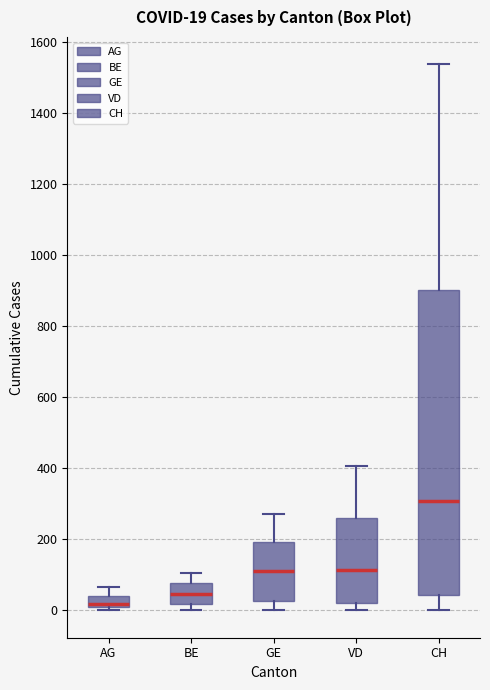

Which box is the tallest, from its lower edge to its upper edge?

CH